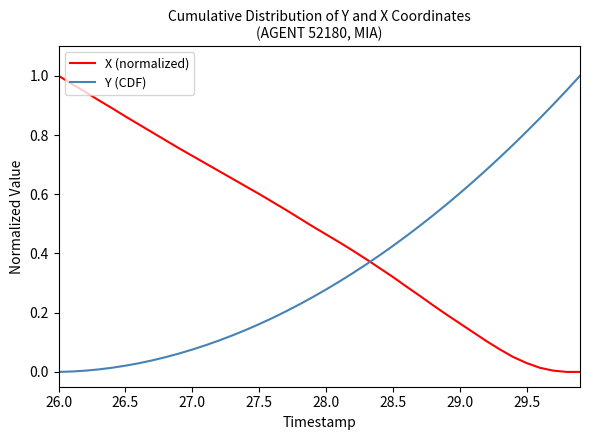

How many times do Y (CDF) and X (normalized) cross each other?

1